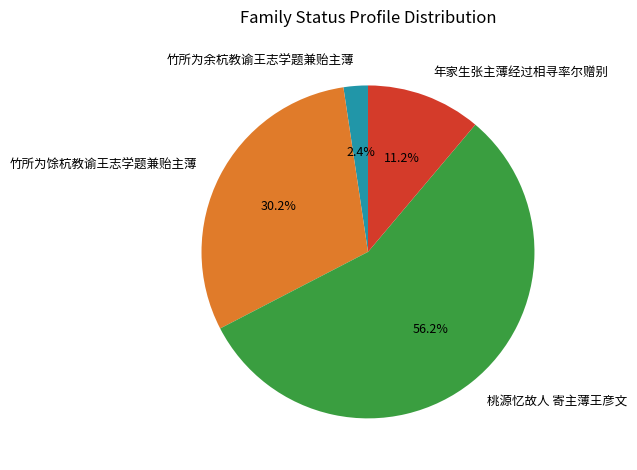

Do 年家生张主薄经过相寻率尔赠别 and 竹所为馀杭教谕王志学题兼贻主薄 together represent more than half of the pie?

No